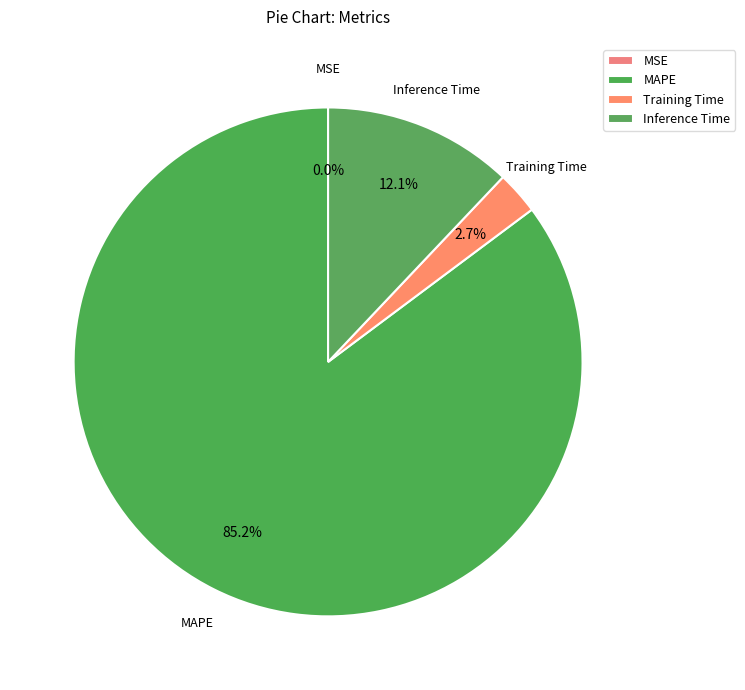

To the nearest percent, what percentage of the pie is MAPE?

85%